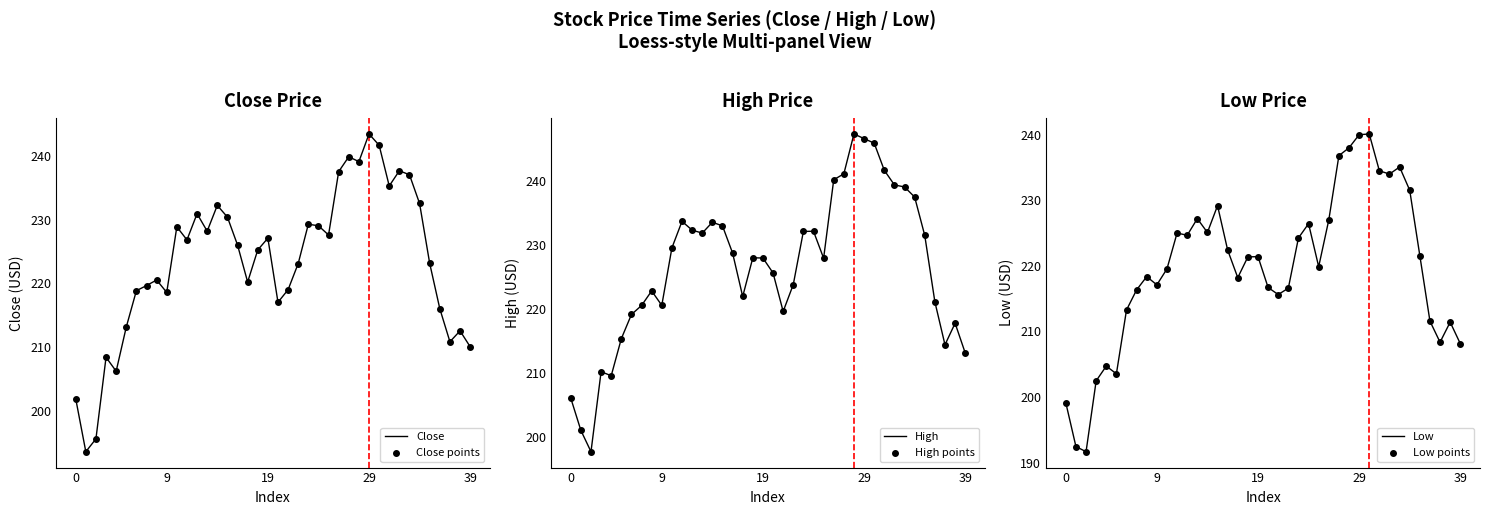

What are all the series names shown in the legend?

Close, Close points, High, High points, Low, Low points